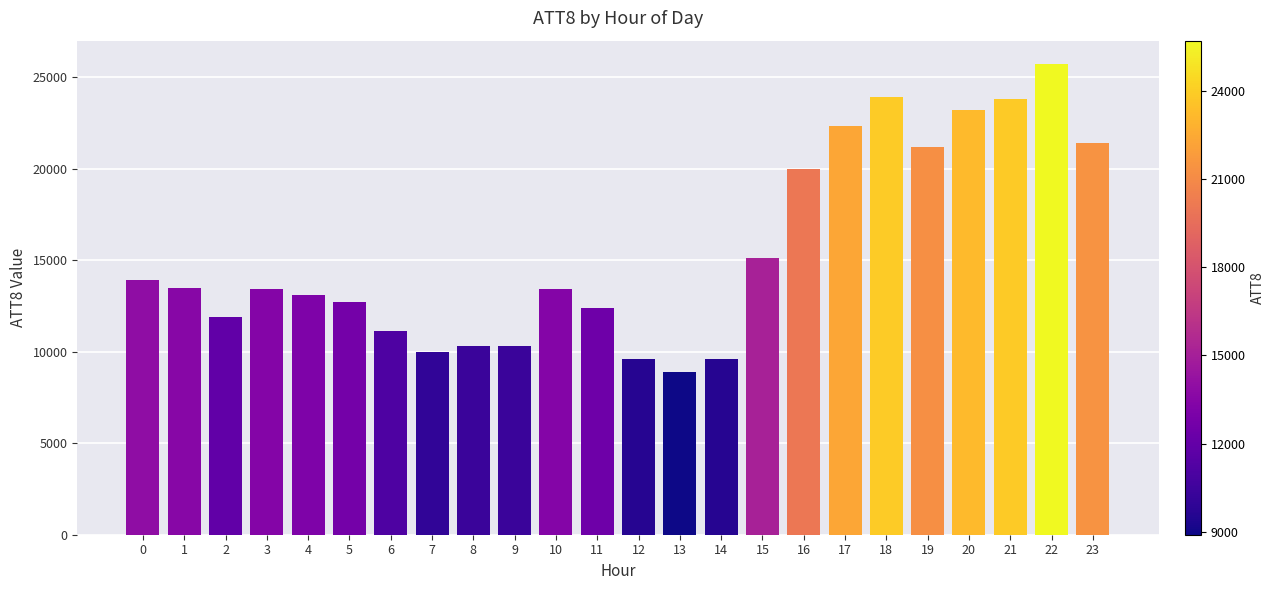

How many bars are there in total?

24